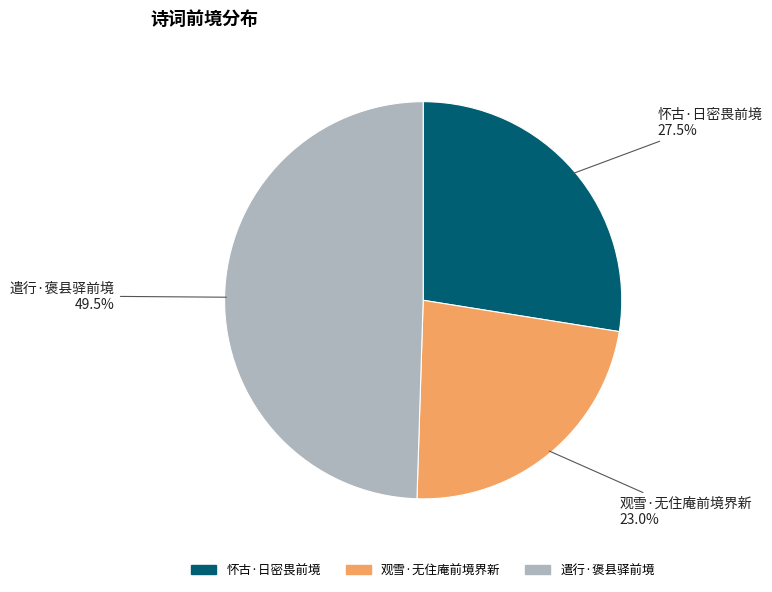

Which slice is the smallest?

观雪·无住庵前境界新